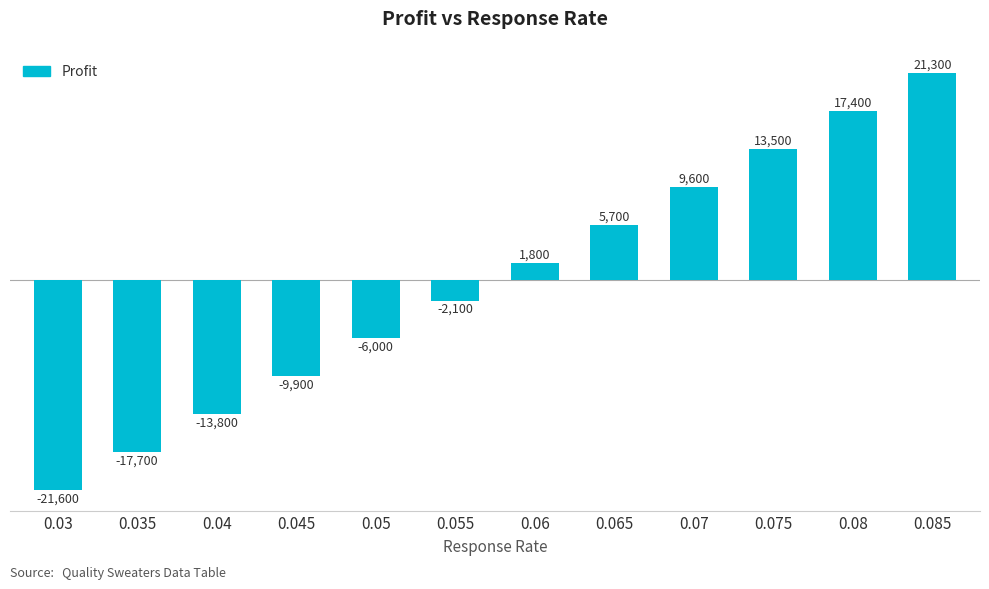

What is the maximum value shown in the chart?

21300